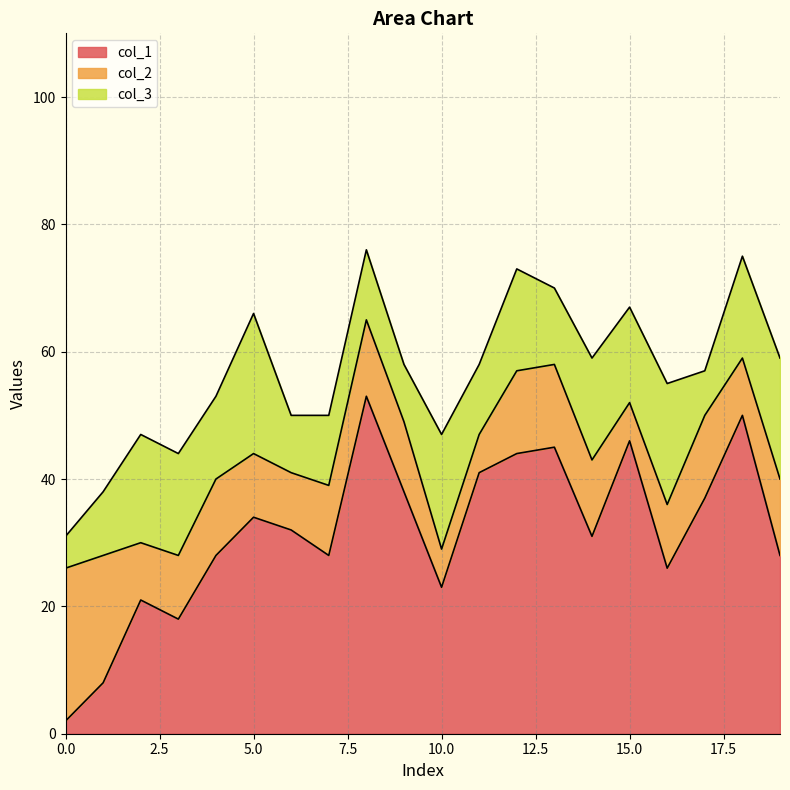

Reading right to left, list all the values displayed in this chart.

col_1: 28	50	37	26	46	31	45	44	41	23	38	53	28	32	34	28	18	21	8	2
col_2: 12	9	13	10	6	12	13	13	6	6	11	12	11	9	10	12	10	9	20	24
col_3: 19	16	7	19	15	16	12	16	11	18	9	11	11	9	22	13	16	17	10	5